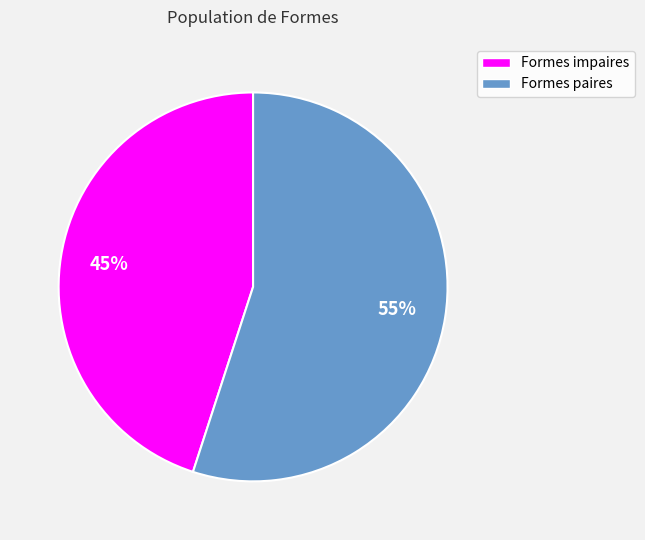

Count the number of slices in the pie.

2